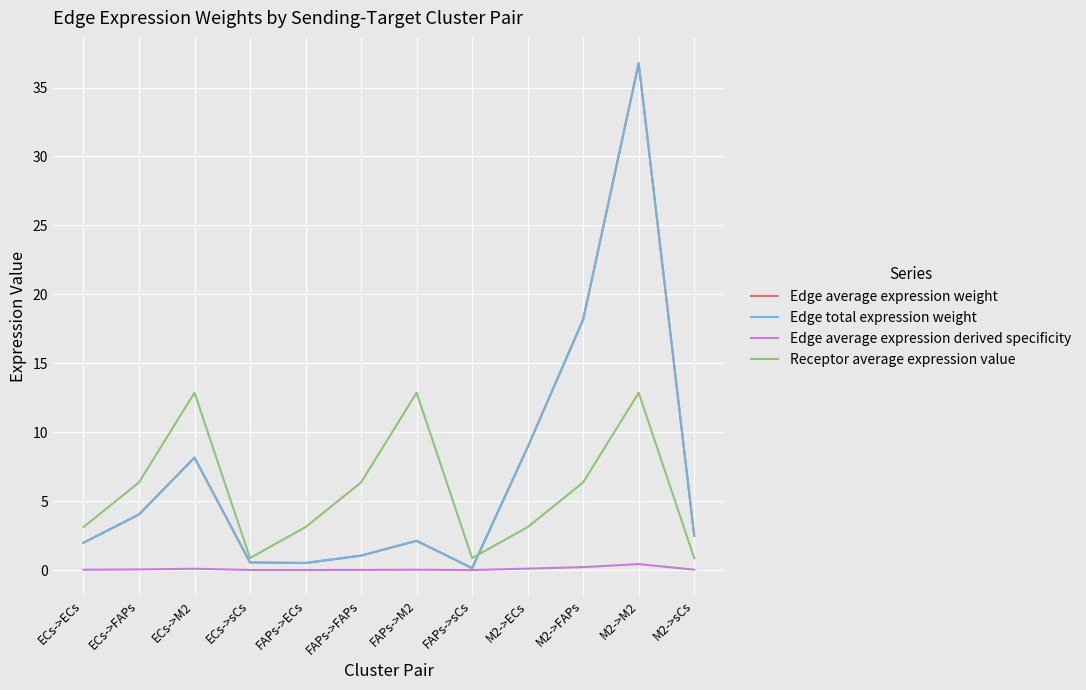

What value does the Edge total expression weight series have at M2->FAPs?

18.2